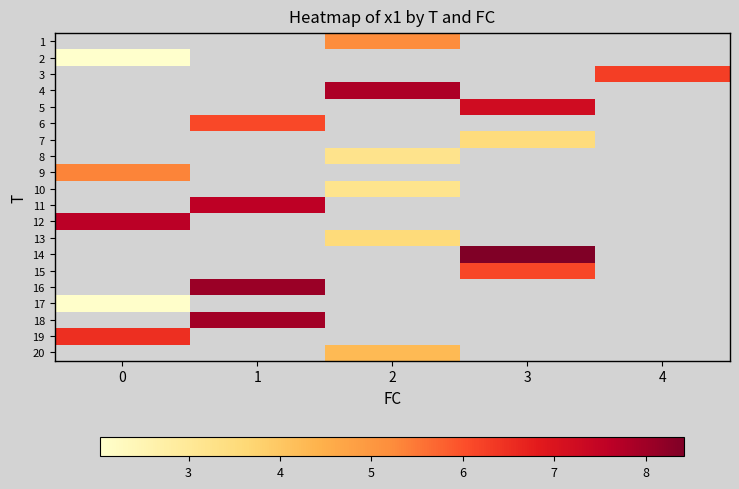

At which category does the chart reach its peak across all series?

3